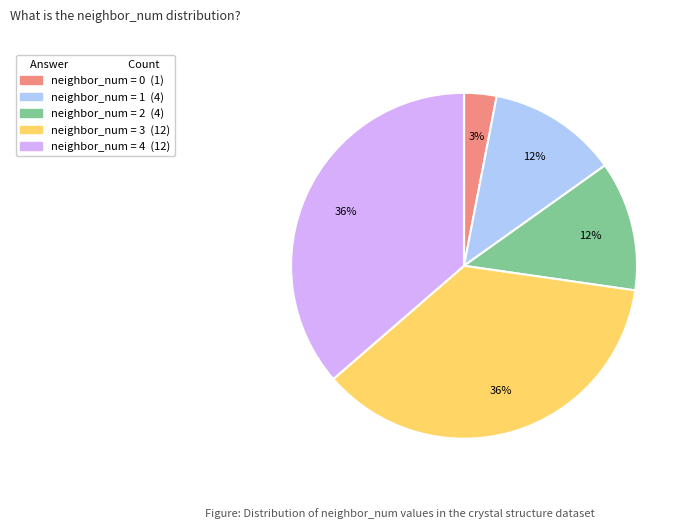

Is there any slice that represents more than half of the pie?

No